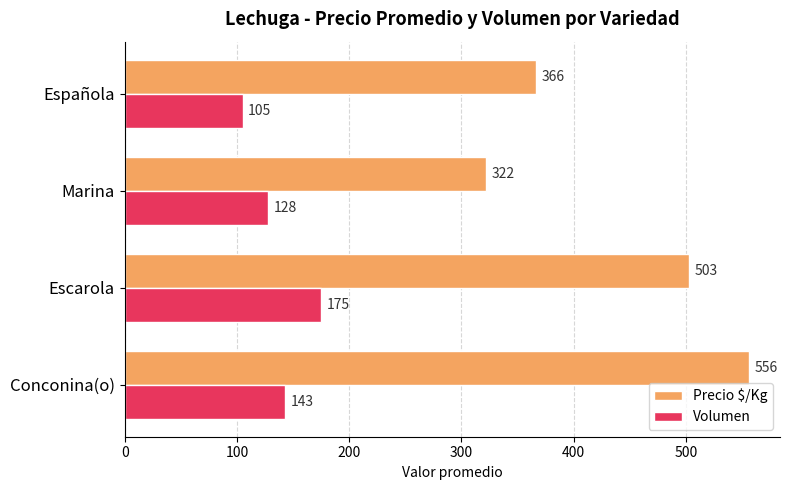

Rank the series by their average value, from highest to lowest.

Precio $/Kg, Volumen